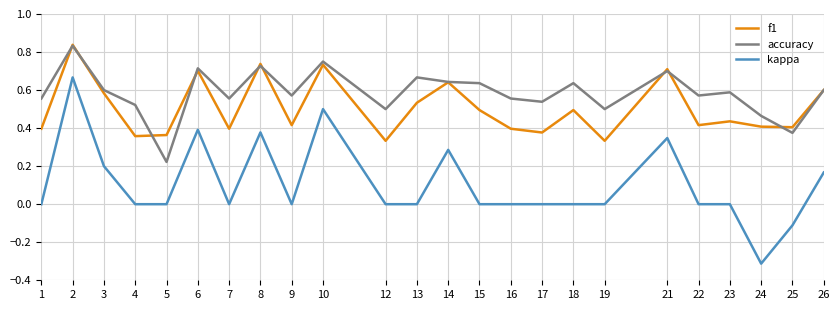

Which series has the largest total across all categories?

accuracy